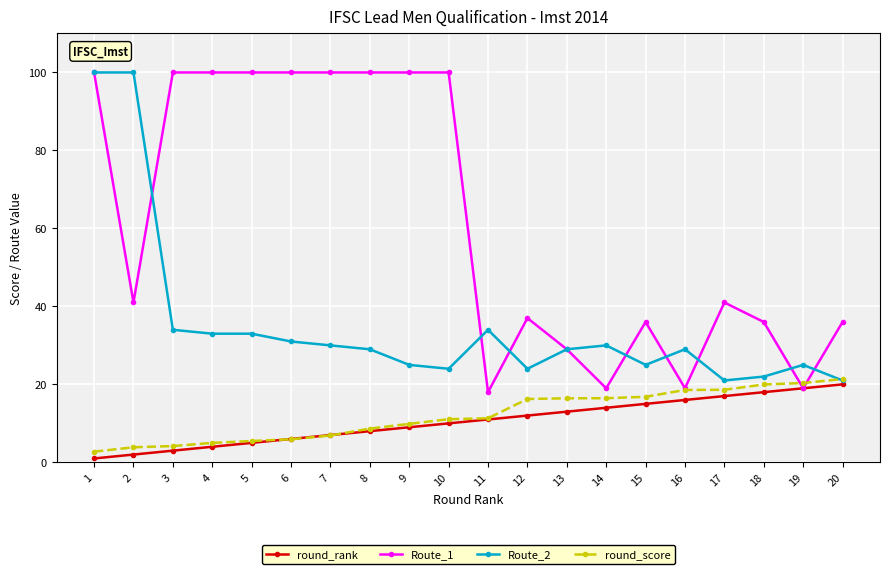

True or false: Route_2 has more than 1 interior local peaks.

True